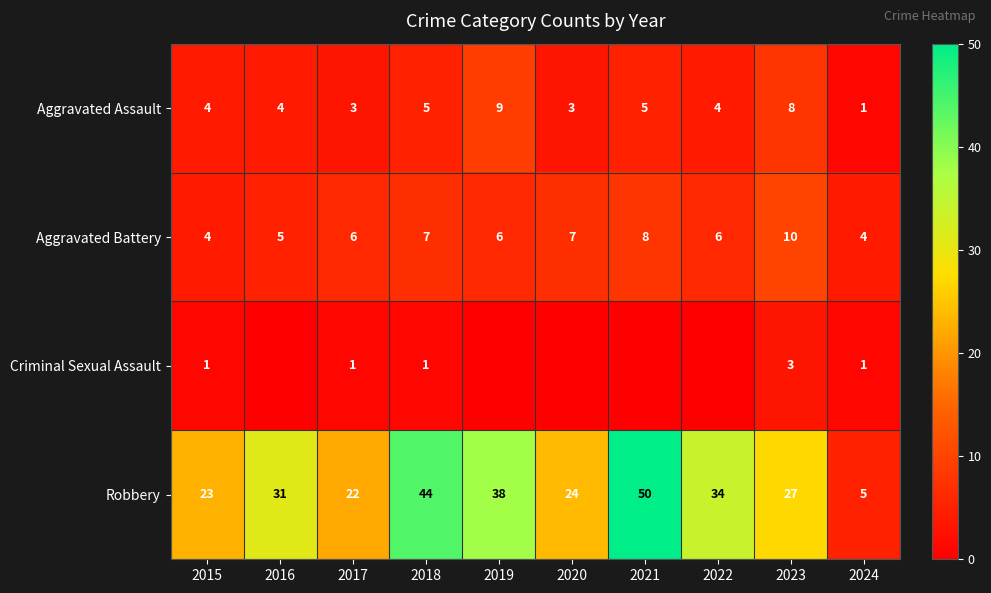

The value of Aggravated Battery at 2024 is 3. True or false?

False